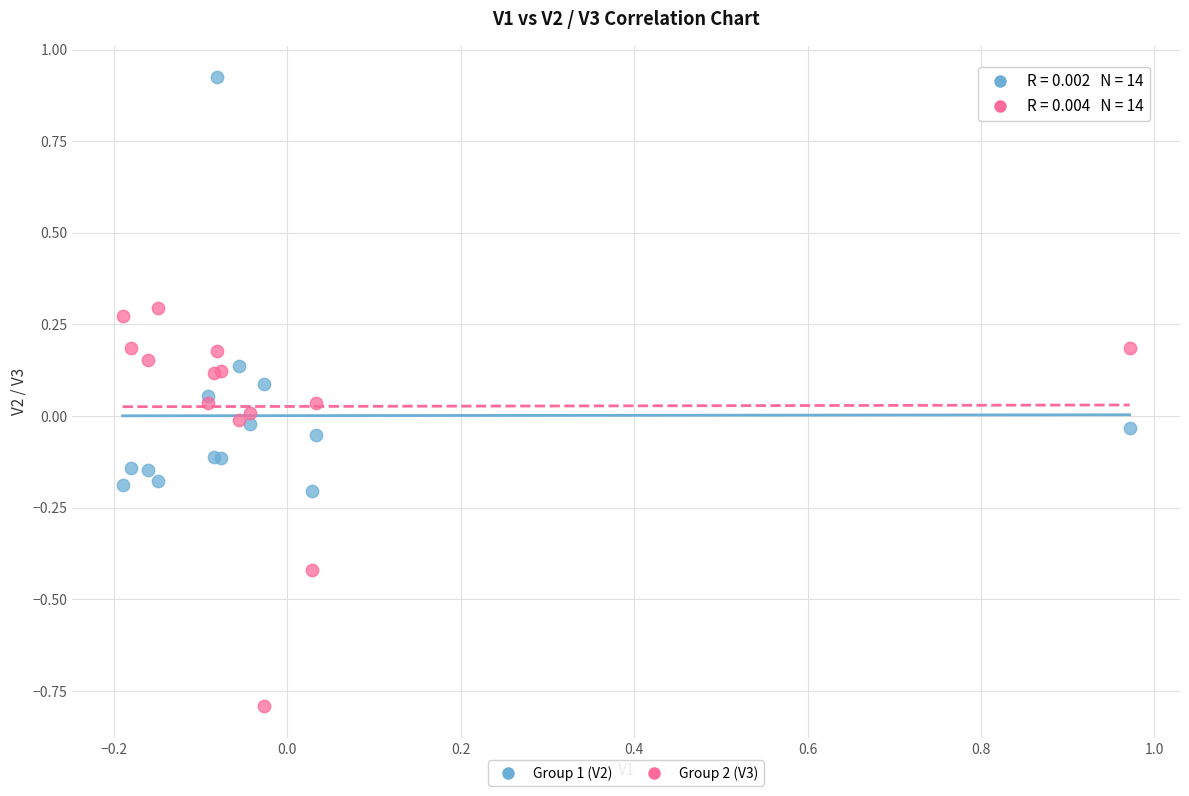

Which series reaches the minimum Y coordinate?

Group 2 (V3)